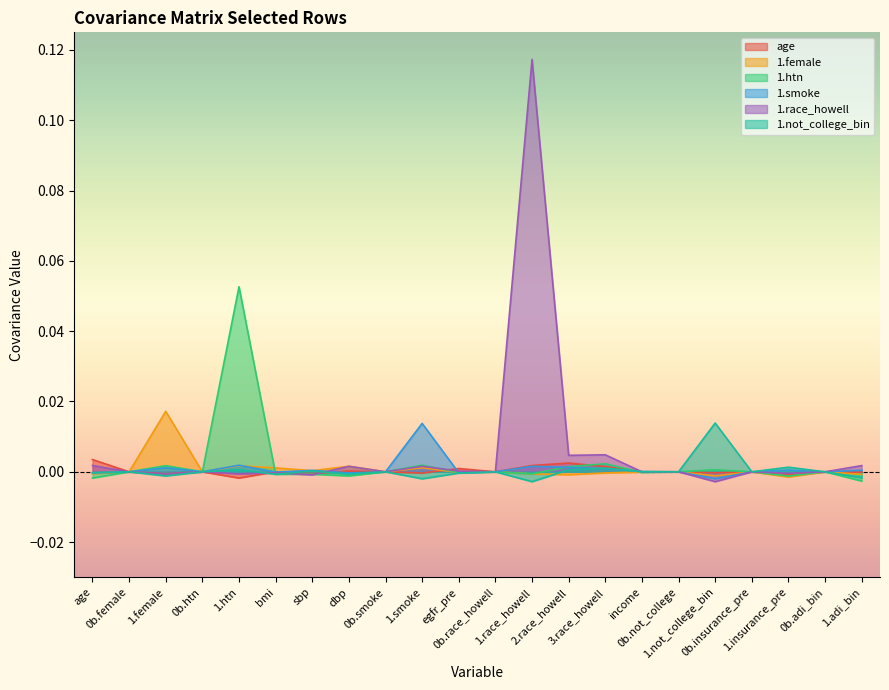

What is the maximum value shown in the chart?

0.1